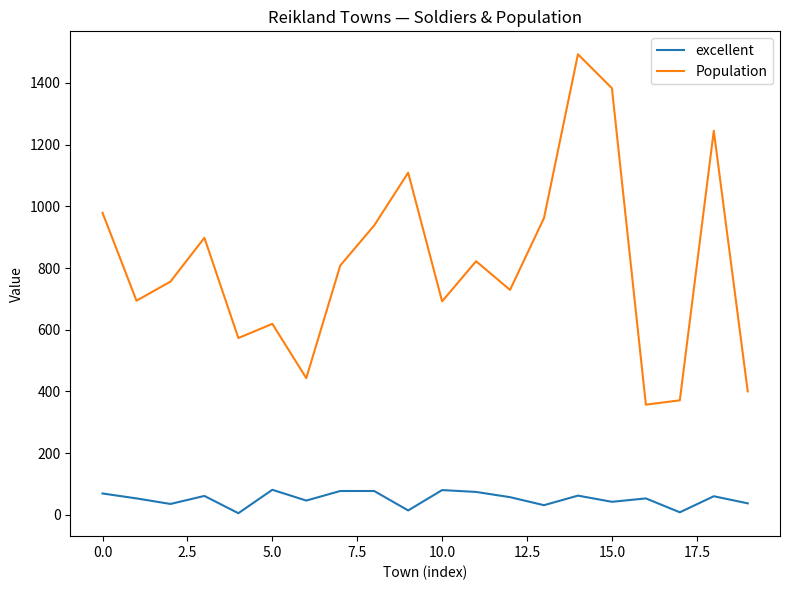

What is the smallest value displayed?

5